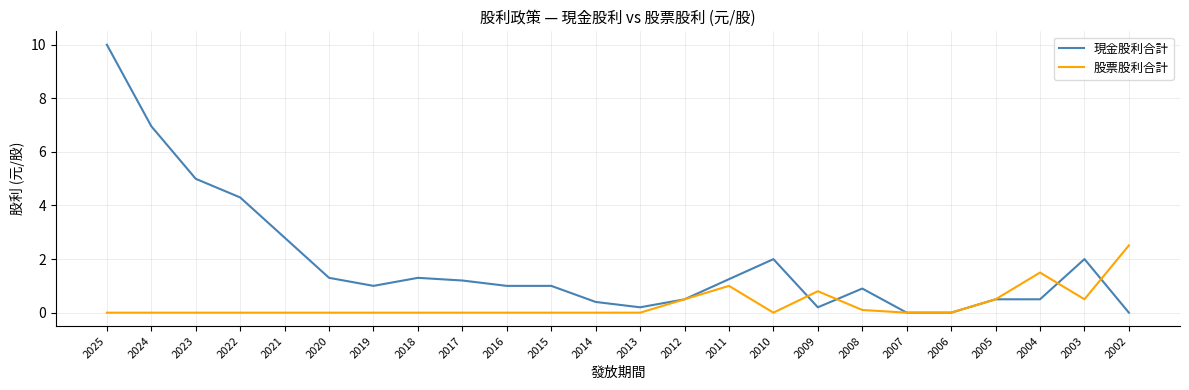

List the series in order of their overall mean, lowest first.

股票股利合計, 現金股利合計